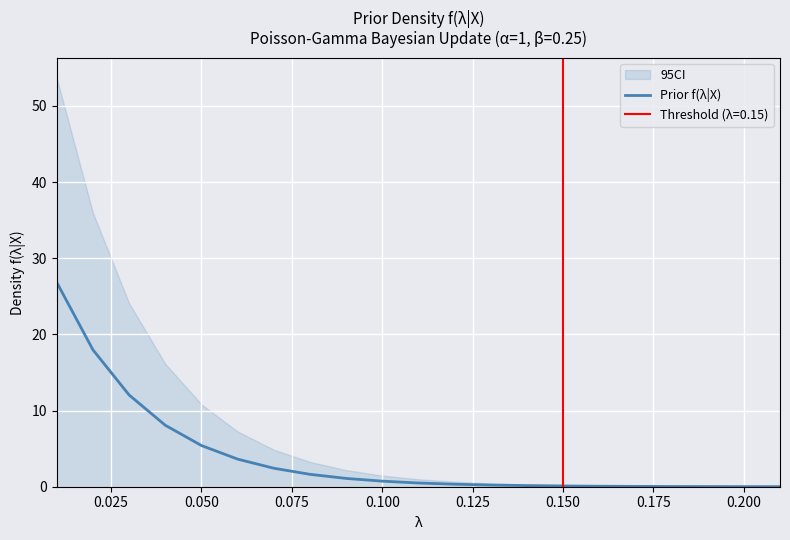

Reading left to right, transcribe all the data shown in this chart.

26.8	18.0	12.0	8.1	5.4	3.6	2.4	1.6	1.1	0.7	0.5	0.3	0.2	0.1	0.1	0.1	0.0	0.0	0.0	0.0	0.0